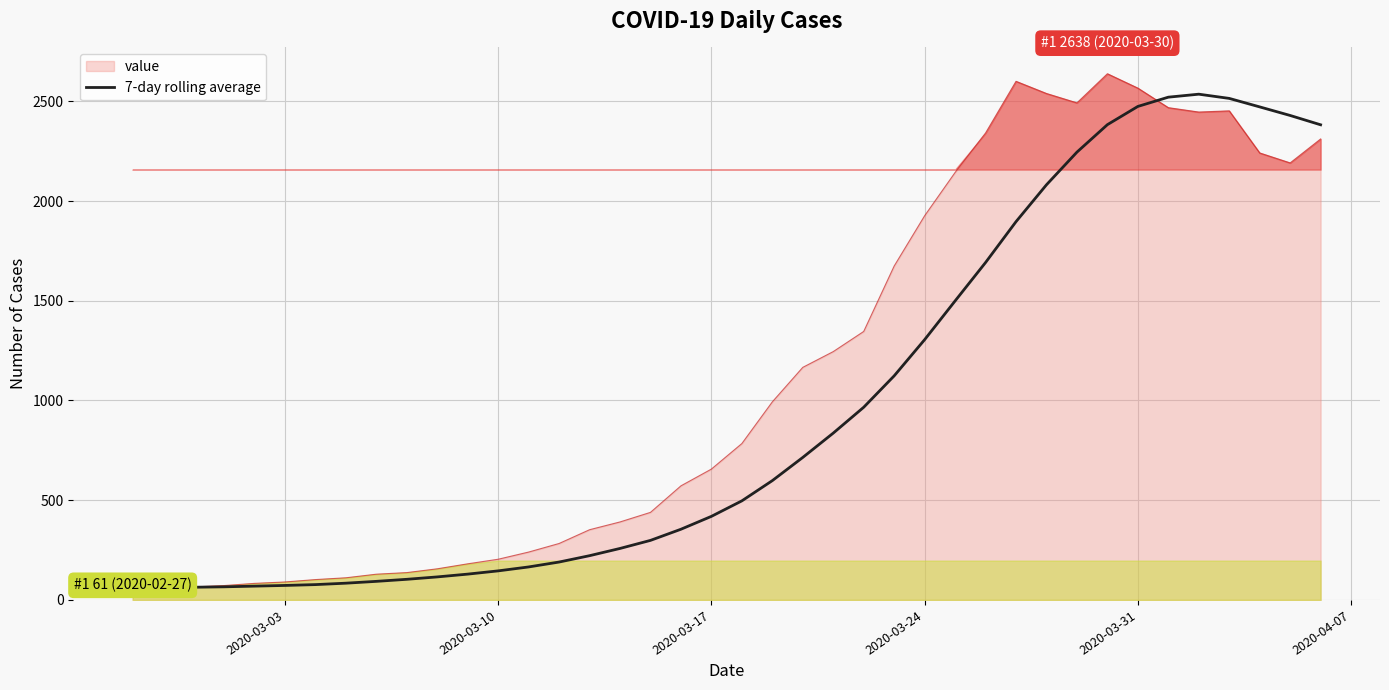

What is the lowest value of the 7-day rolling average series?

61.0